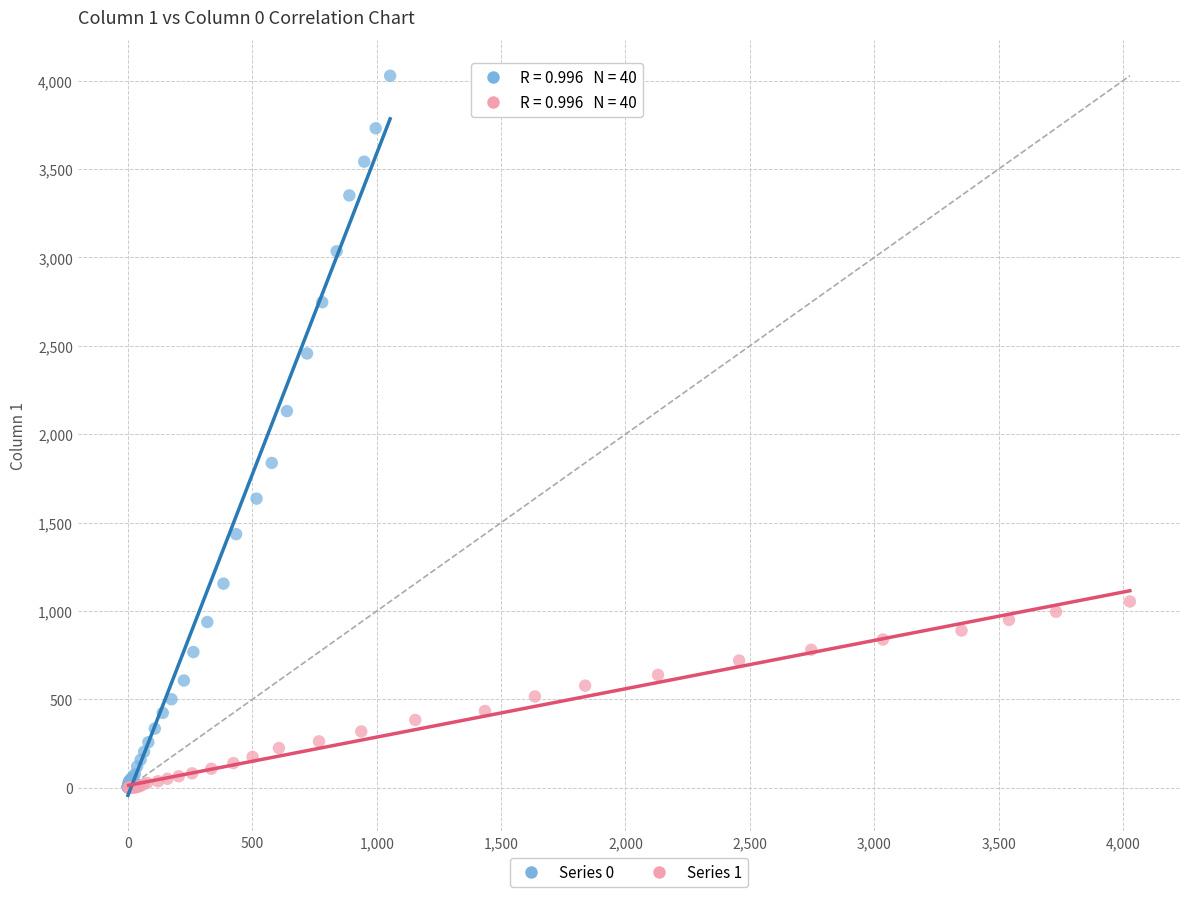

Which series reaches the maximum Y coordinate?

Series 0